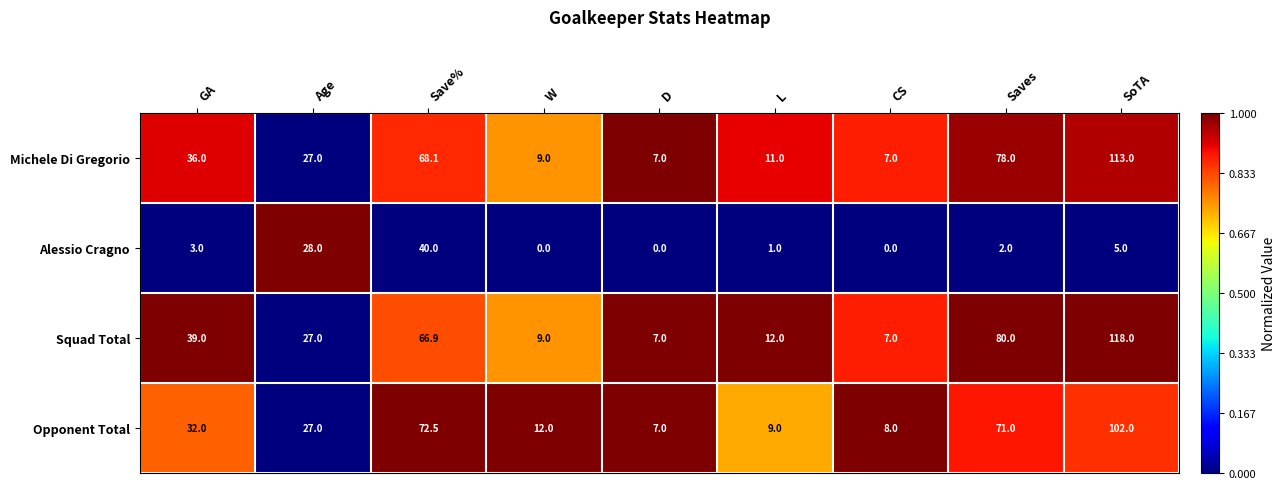

The Michele Di Gregorio series shows 69.9 at SoTA. True or false?

False